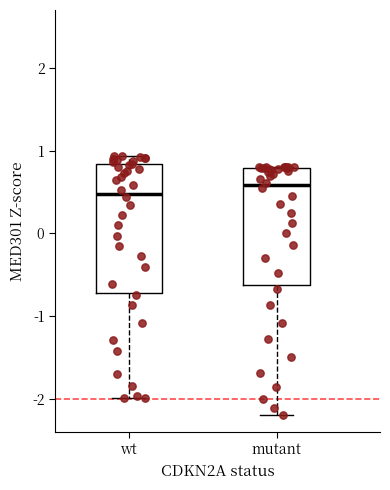

Where is the lower edge of the box for mutant on the y-axis? The values are not printed on the chart, so give them approximately, as read against the axis.

-0.6